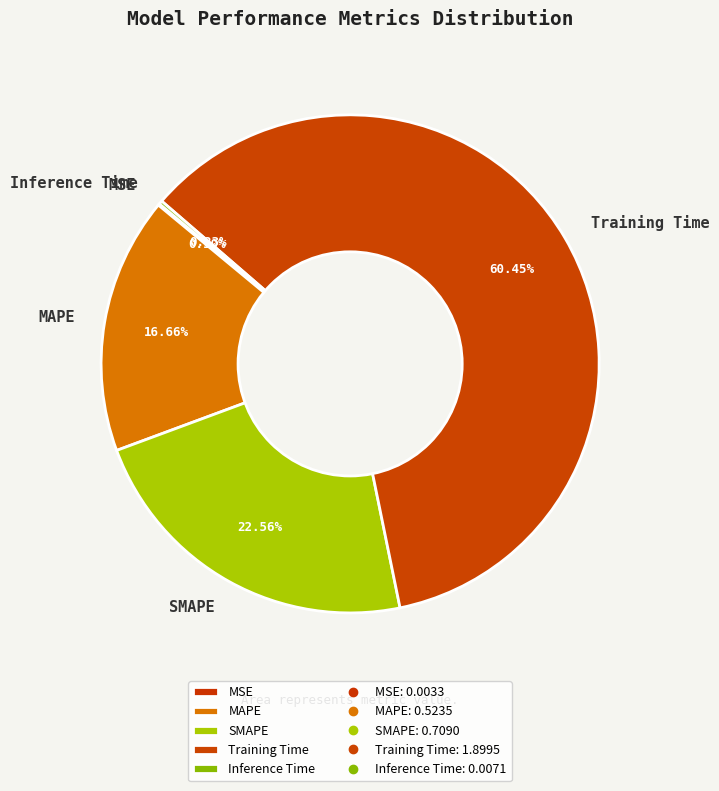

Is it true that MAPE is 17% of the pie?

True